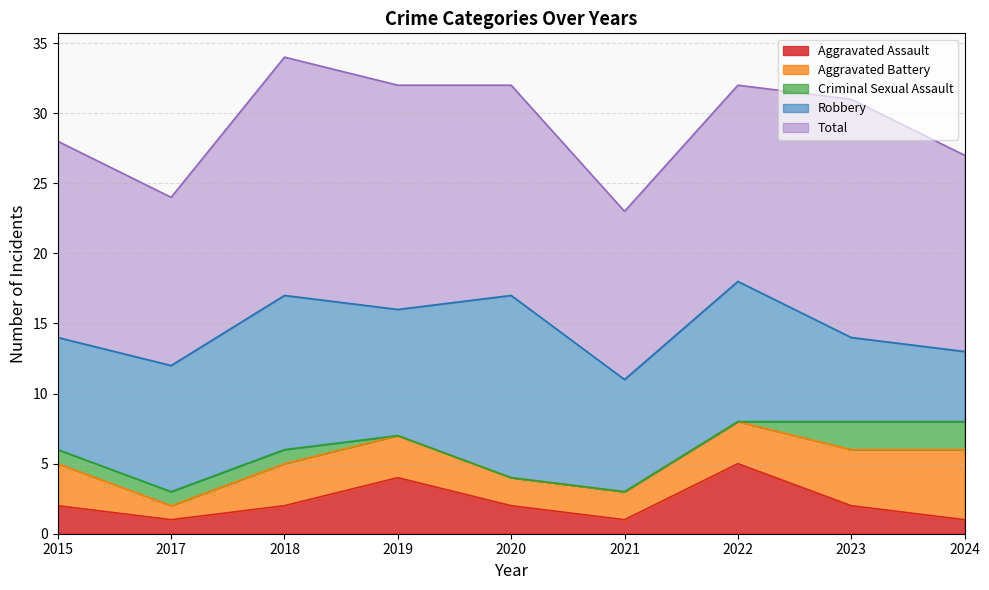

At which label does Robbery reach its minimum?

2024